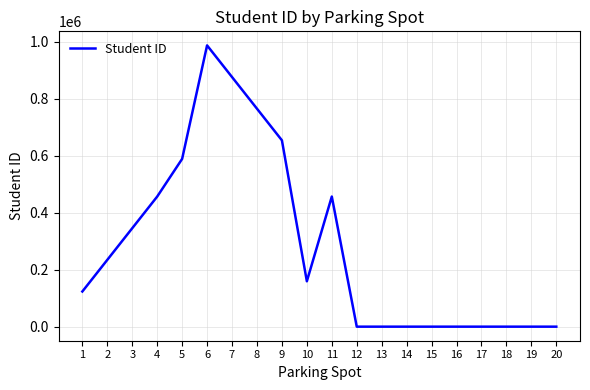

The value at 6 is 987654. True or false?

True